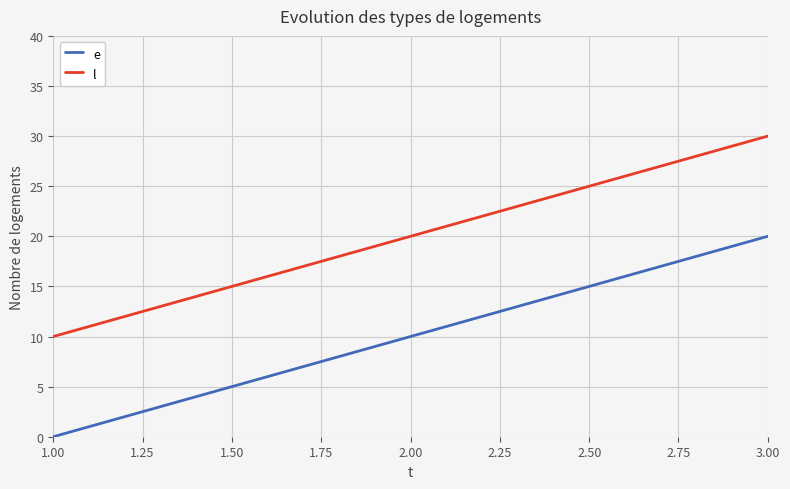

What position from the right is 1.00?

3